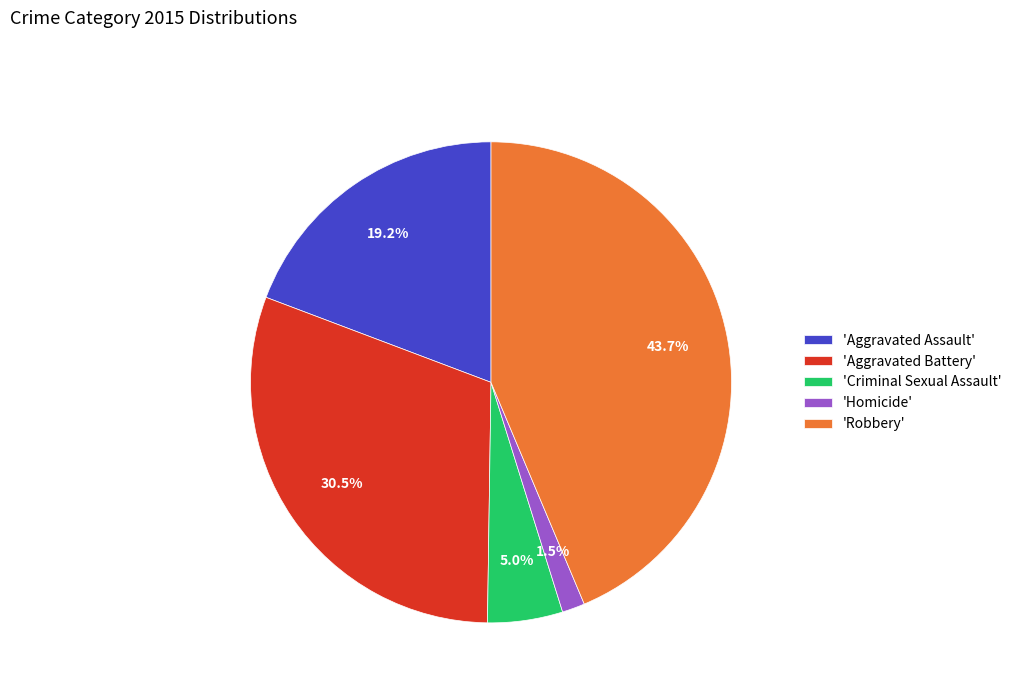

Is there any slice that represents more than half of the pie?

No